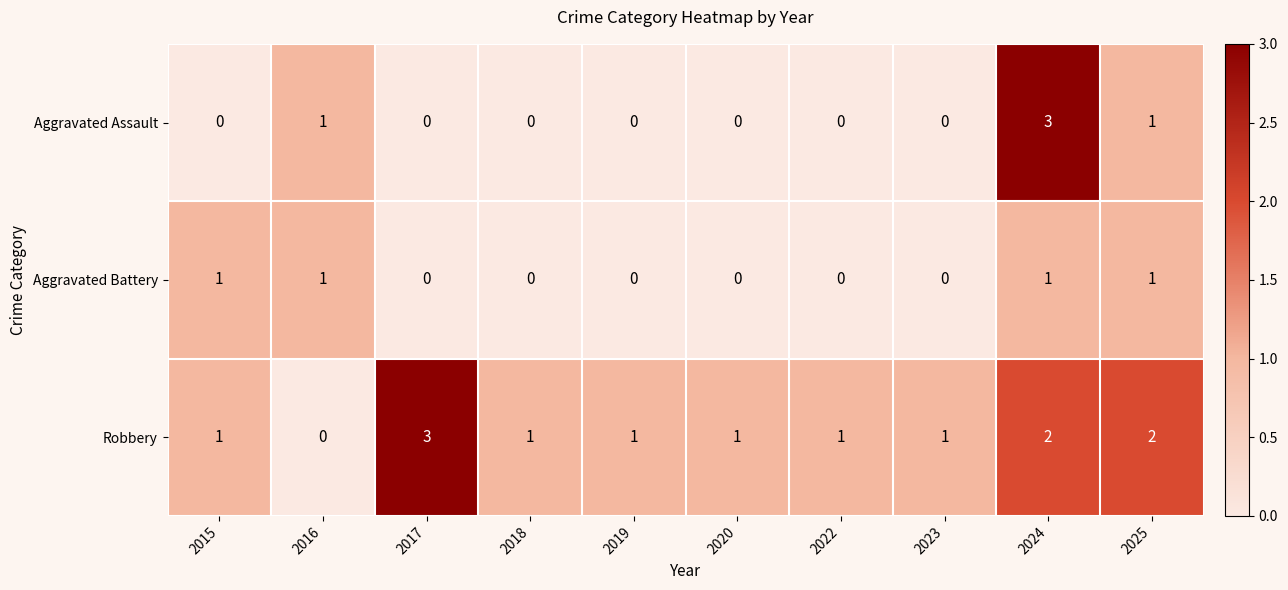

How many positive values does the Aggravated Assault series have?

3